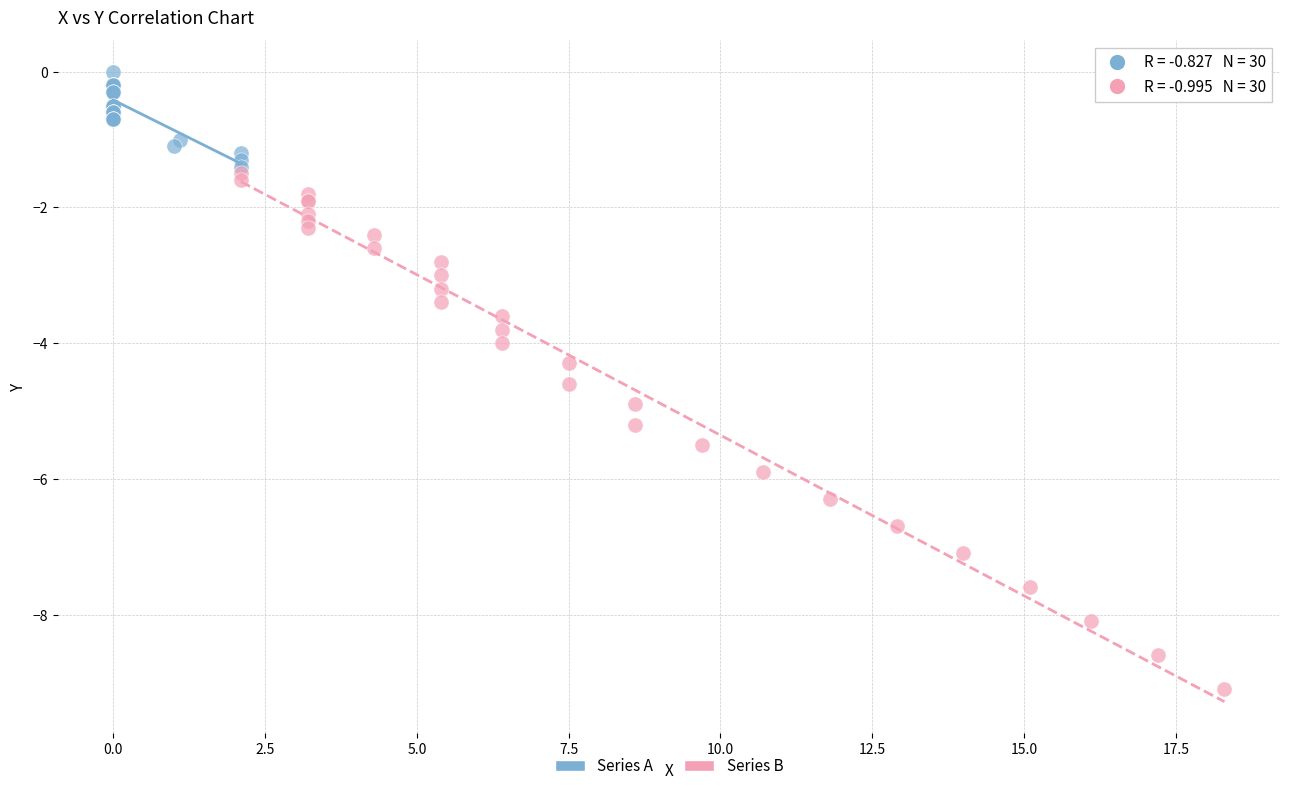

Which series reaches the maximum Y coordinate?

Series A